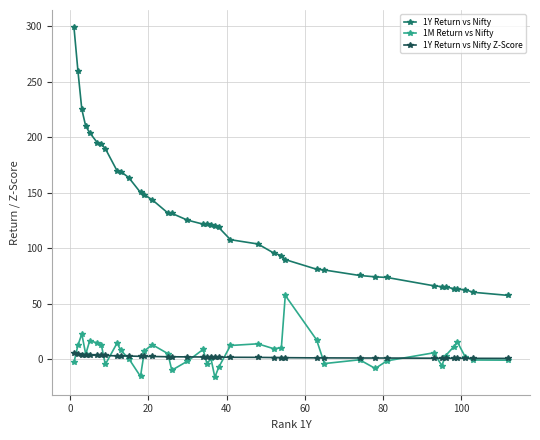

Which series has the largest range (max minus min)?

1Y Return vs Nifty